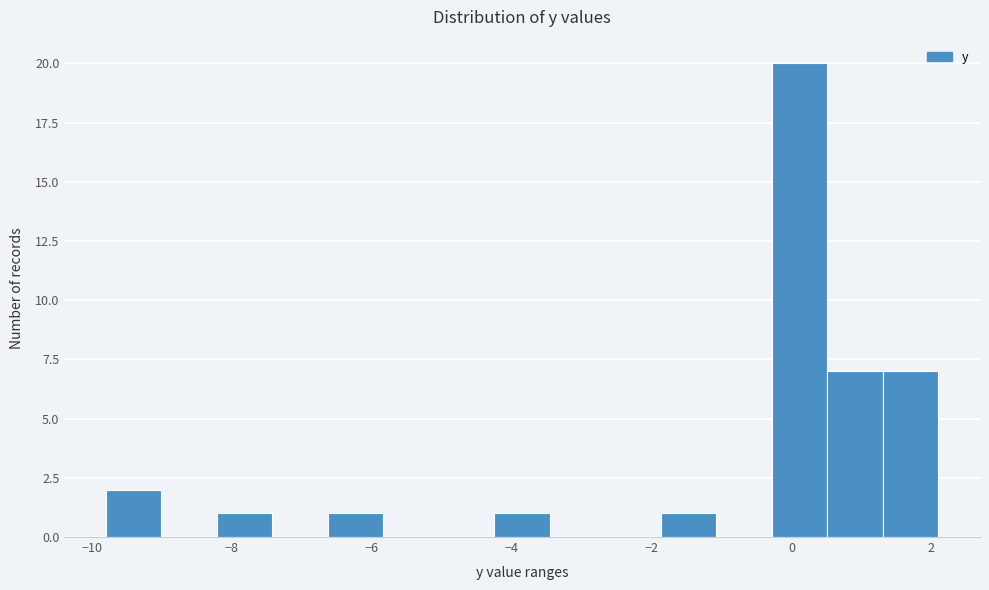

Read against the x-axis, roughly where is the centre of the tallest bar?

0.2